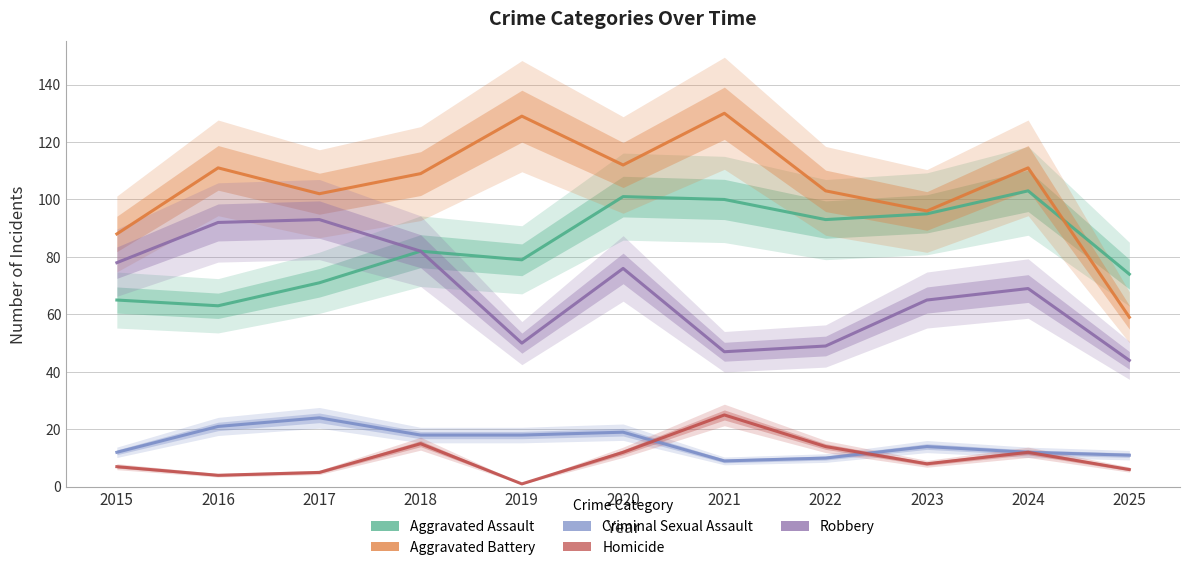

How many lines are shown in the chart?

5